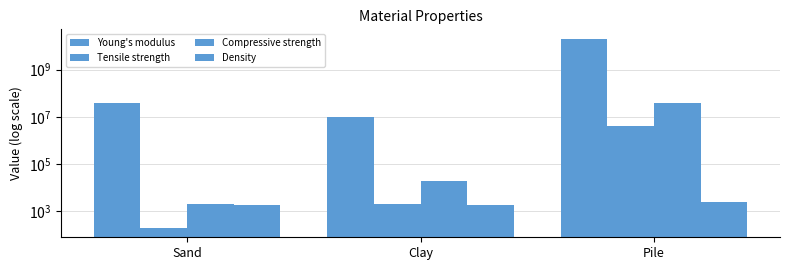

What is the difference between the Young's modulus values at Pile and Sand?

19960000000